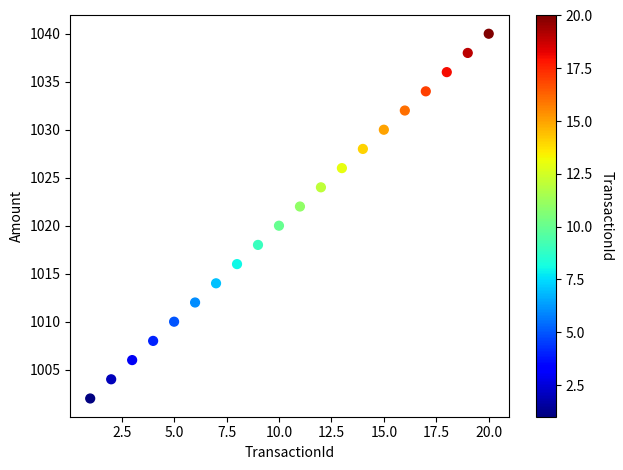

What is the range of Y values (max minus min)?

38